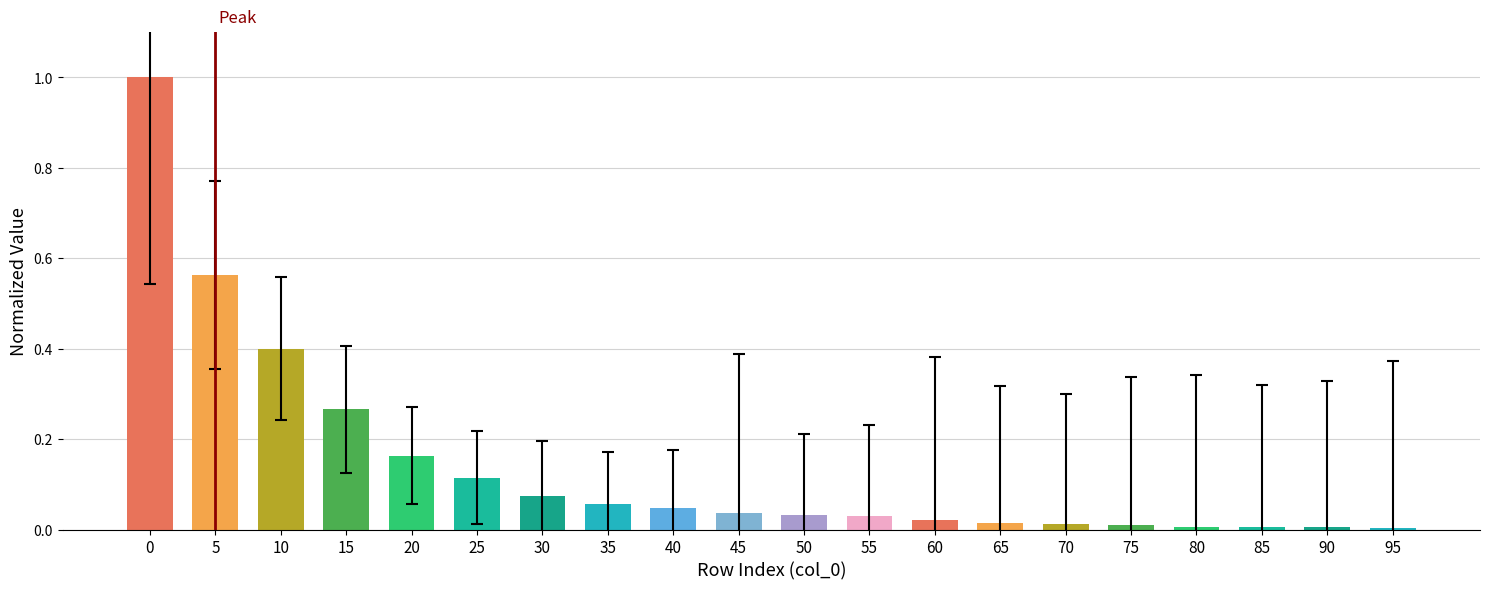

What is the maximum value shown in the chart?

1.0